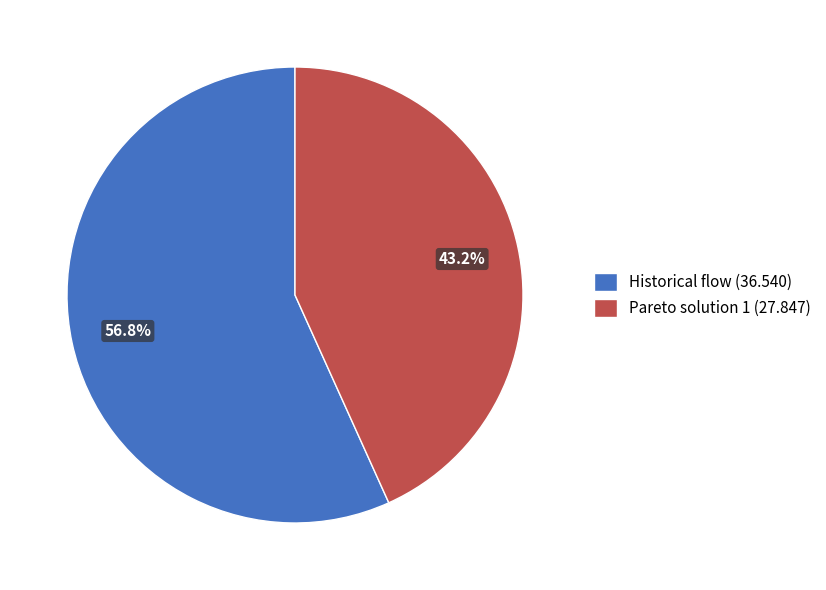

To the nearest percent, what percentage of the pie is Pareto solution 1?

43%